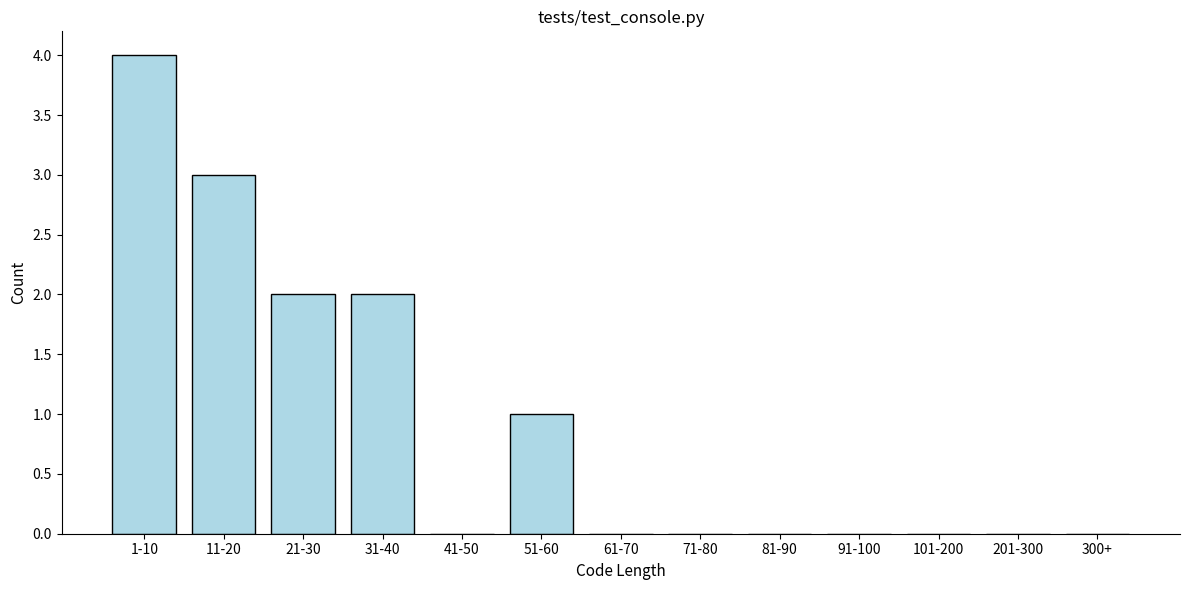

Reading right to left, list all the values displayed in this chart.

300+=0	201-300=0	101-200=0	91-100=0	81-90=0	71-80=0	61-70=0	51-60=1	41-50=0	31-40=2	21-30=2	11-20=3	1-10=4